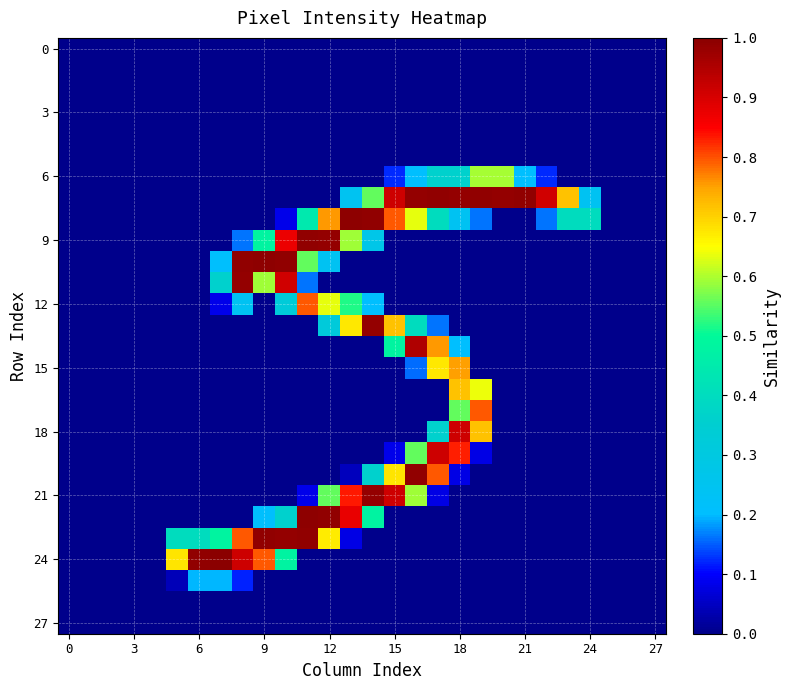

At which category is the sum across all series the highest?

18